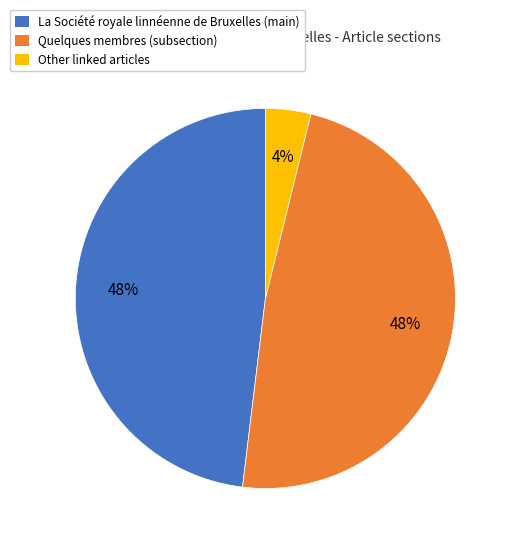

How many slices are in this pie chart?

3